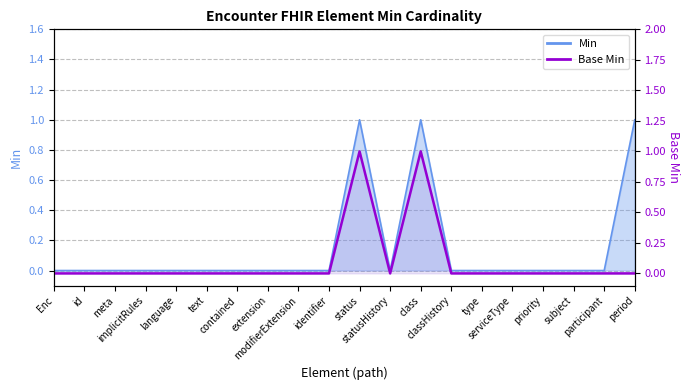

What is the difference between the maximum and minimum values?

1